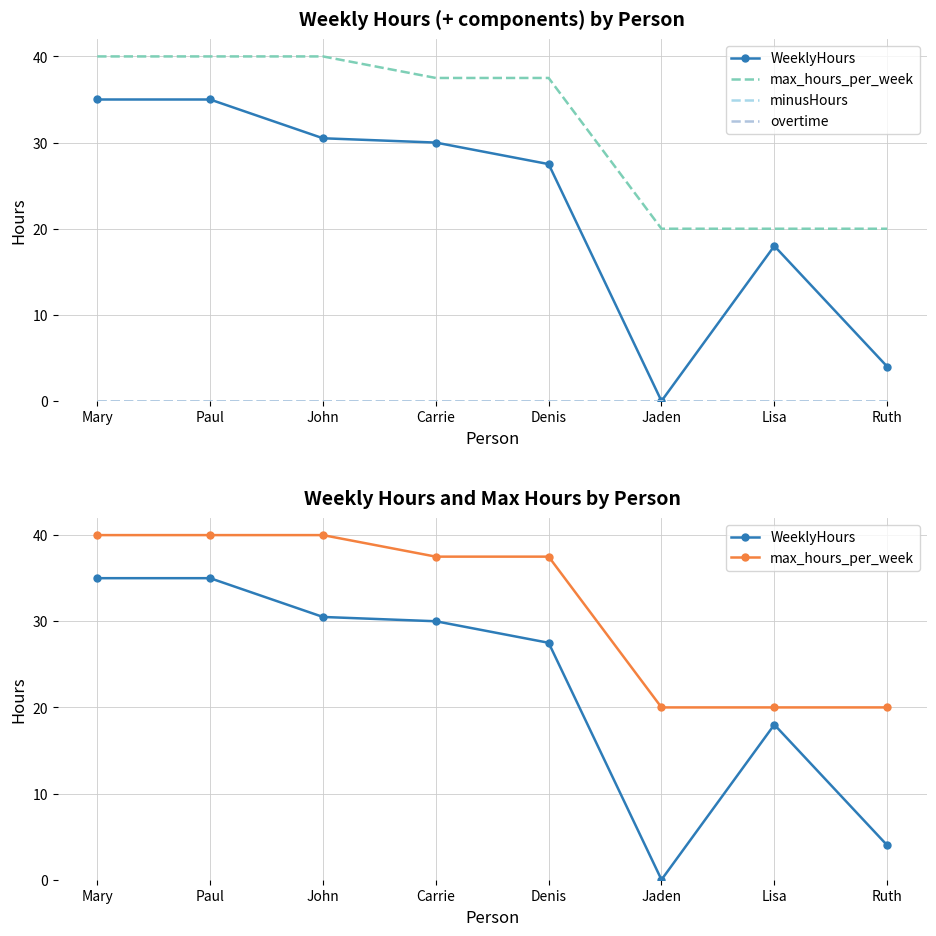

How many series are shown in this chart?

4